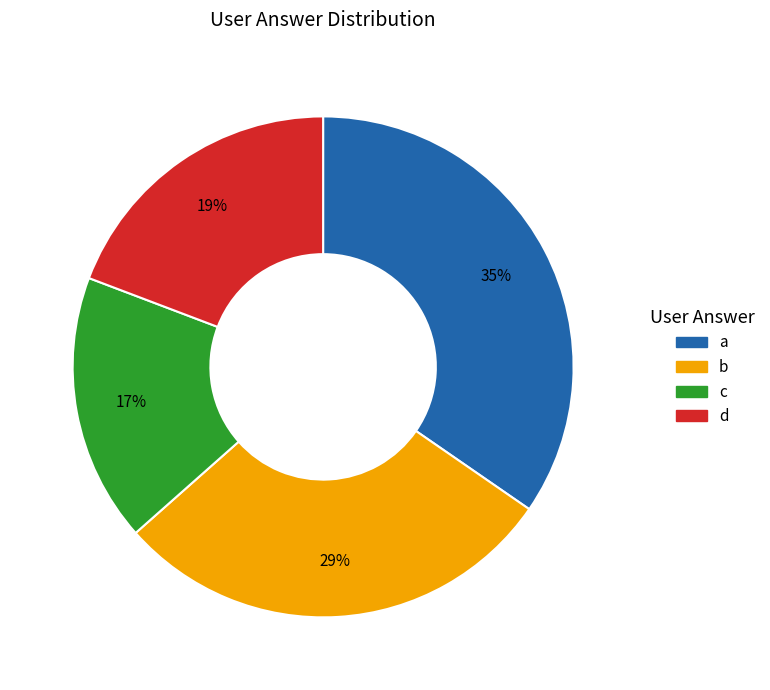

How many slices are in this pie chart?

4